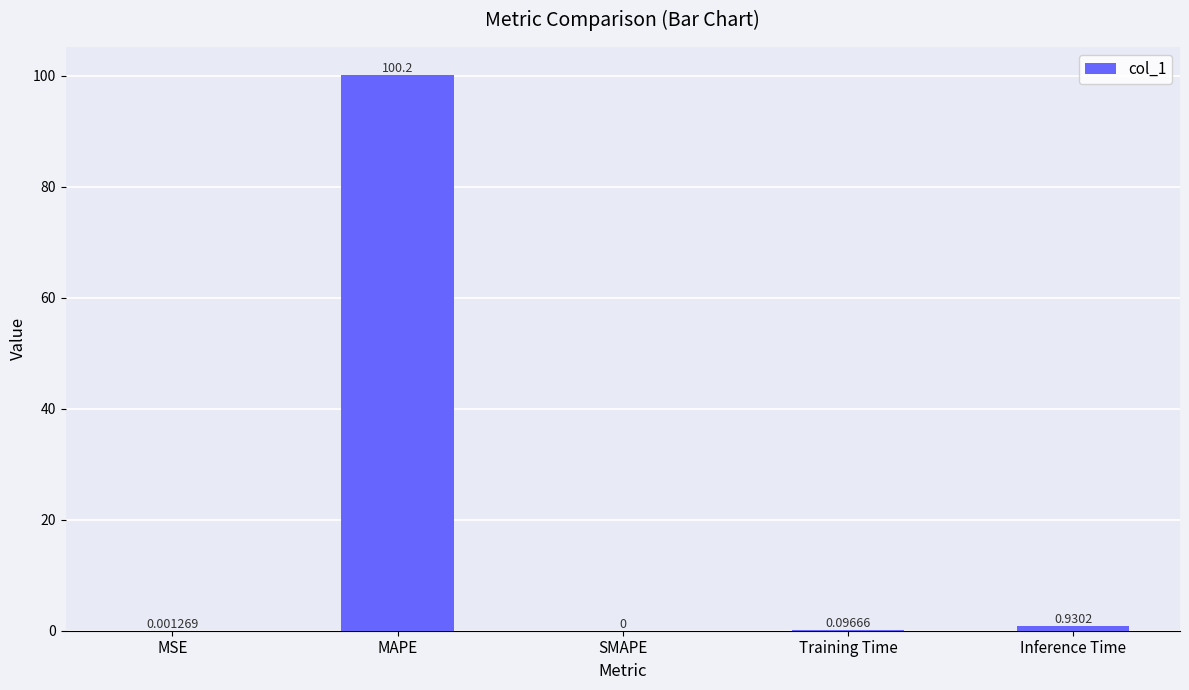

Which label corresponds to the largest value in the chart?

MAPE